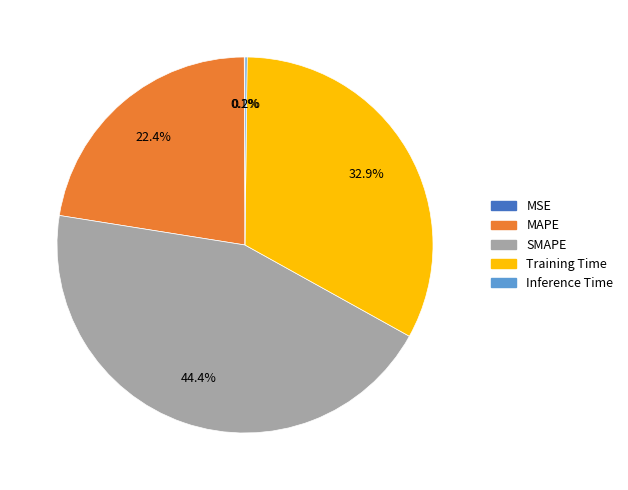

Which has a higher value, MAPE or SMAPE?

SMAPE